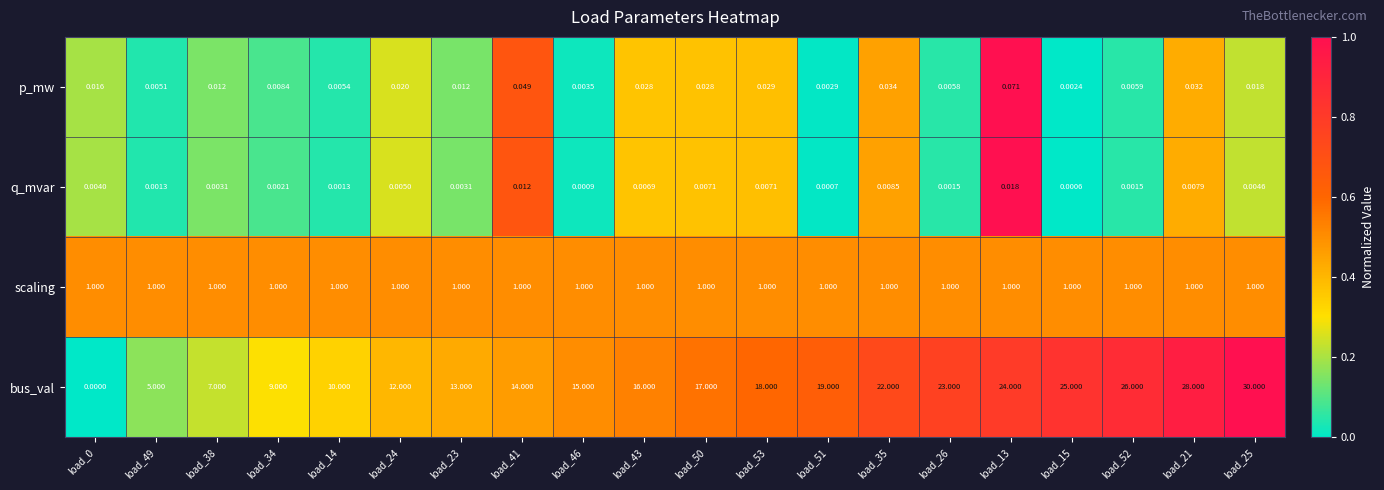

Which series has the largest total across all categories?

bus_val